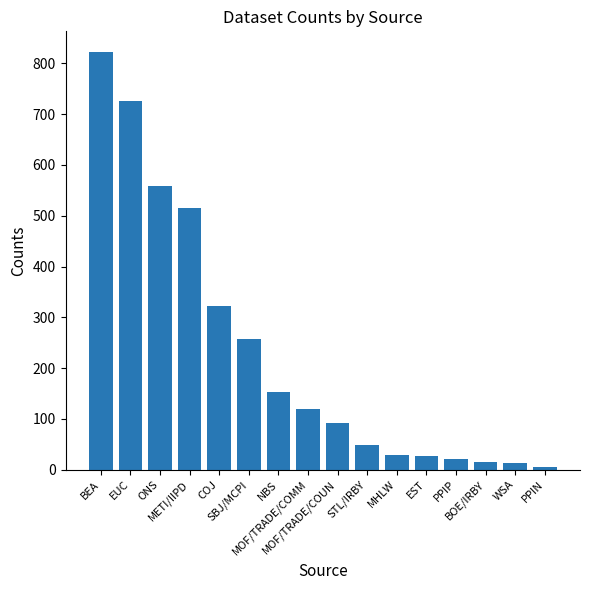

What is the maximum value shown in the chart?

822